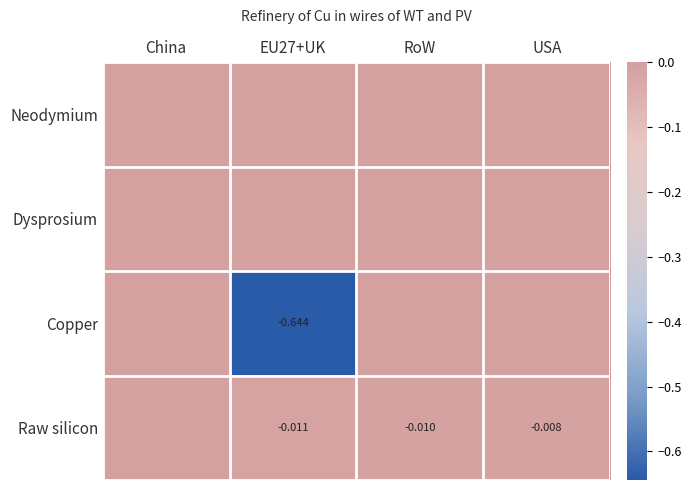

Which series has the largest range (max minus min)?

Copper